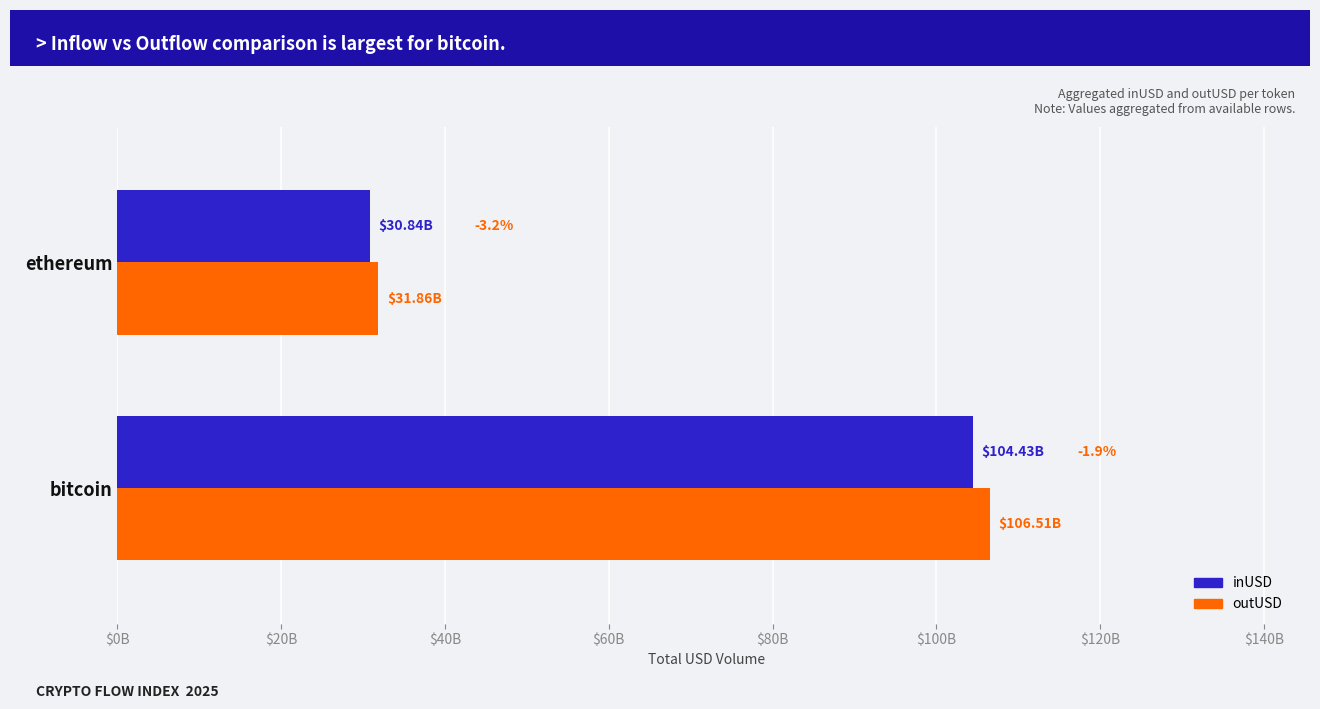

At how many categories does at least one series exceed 75521424660?

1